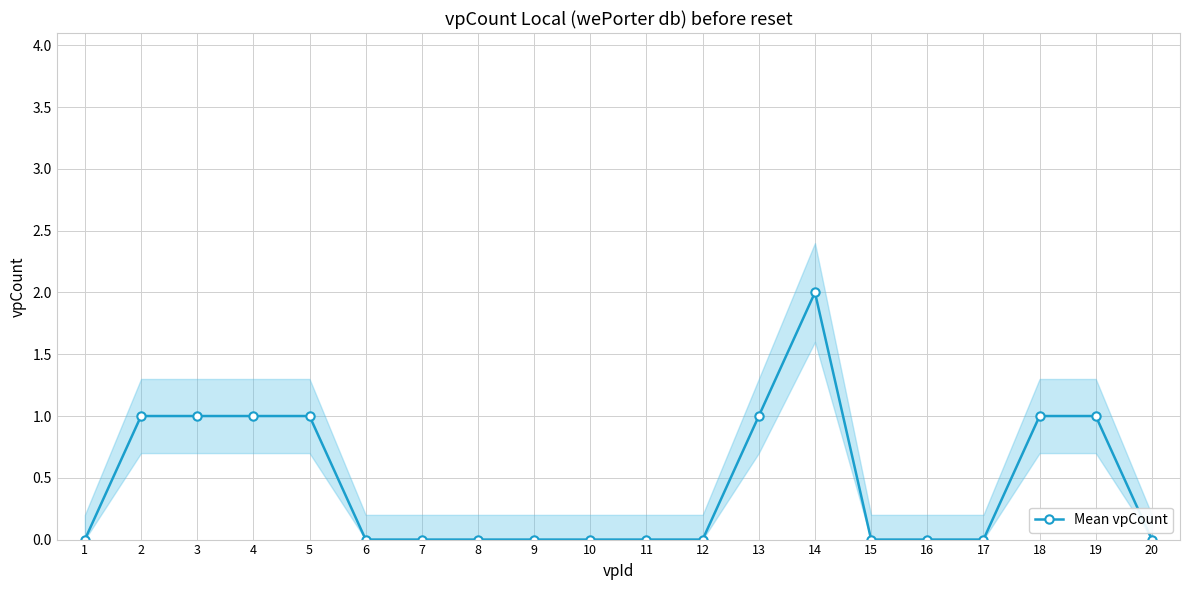

Reading left to right, extract all data points from this chart.

1=0	2=1	3=1	4=1	5=1	6=0	7=0	8=0	9=0	10=0	11=0	12=0	13=1	14=2	15=0	16=0	17=0	18=1	19=1	20=0